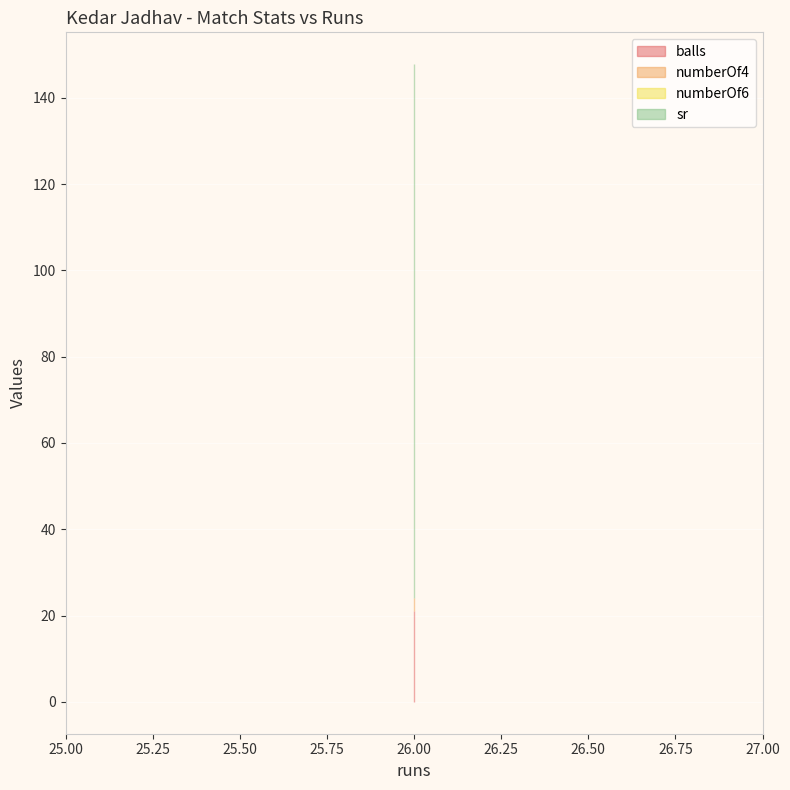

How many lines are shown in the chart?

4